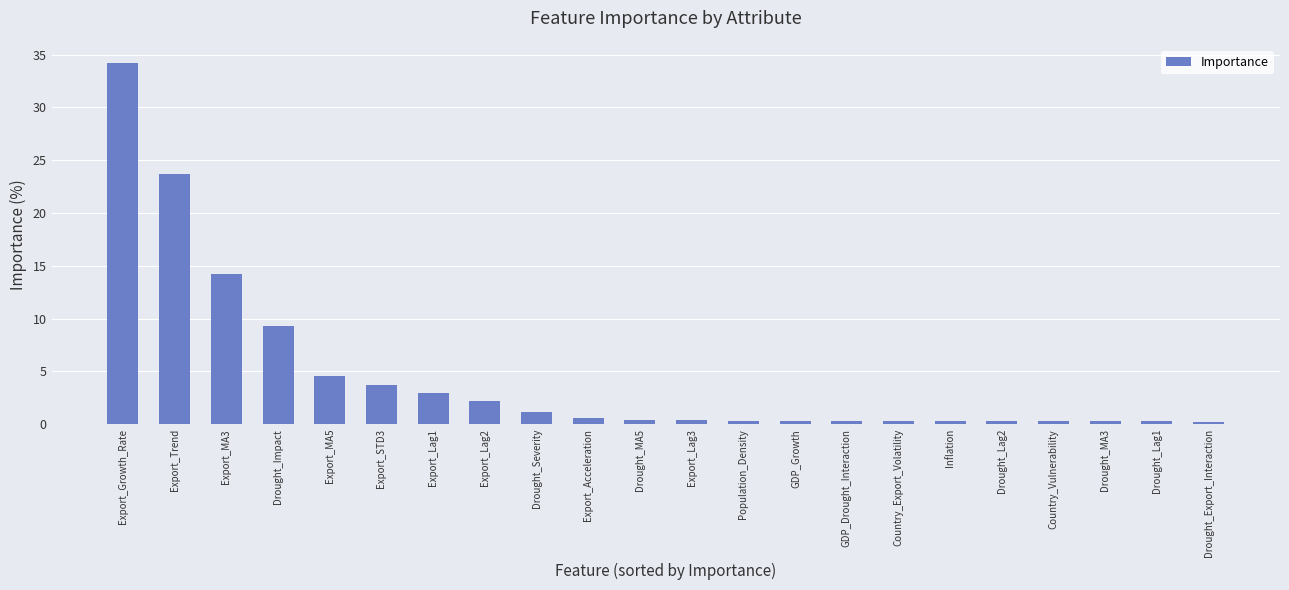

How many categories are shown in the chart?

22